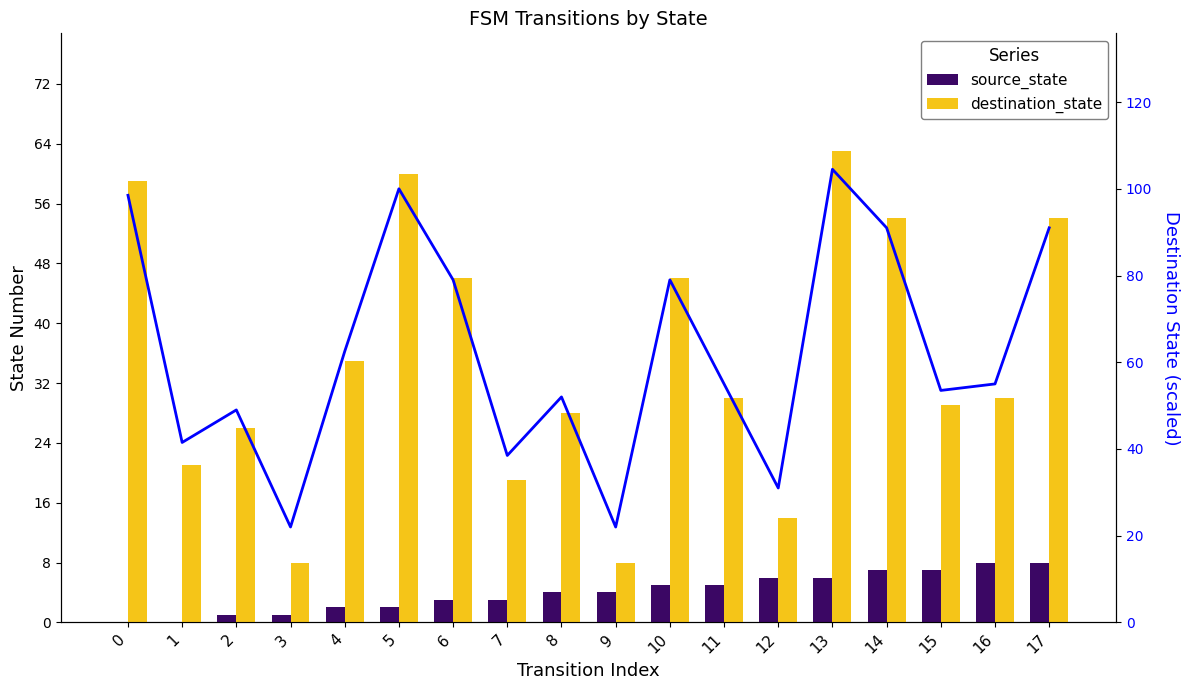

How many data points in destination_state are less than 30?

8